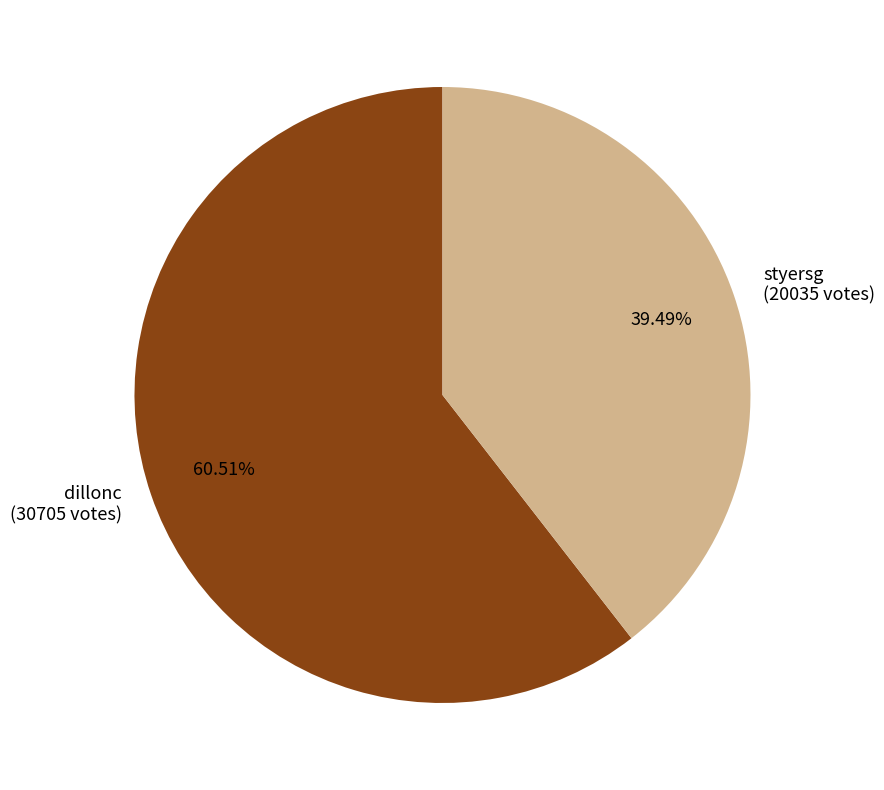

Approximately how many times larger is the value at styersg (20035 votes) compared to dillonc (30705 votes)?

0.7